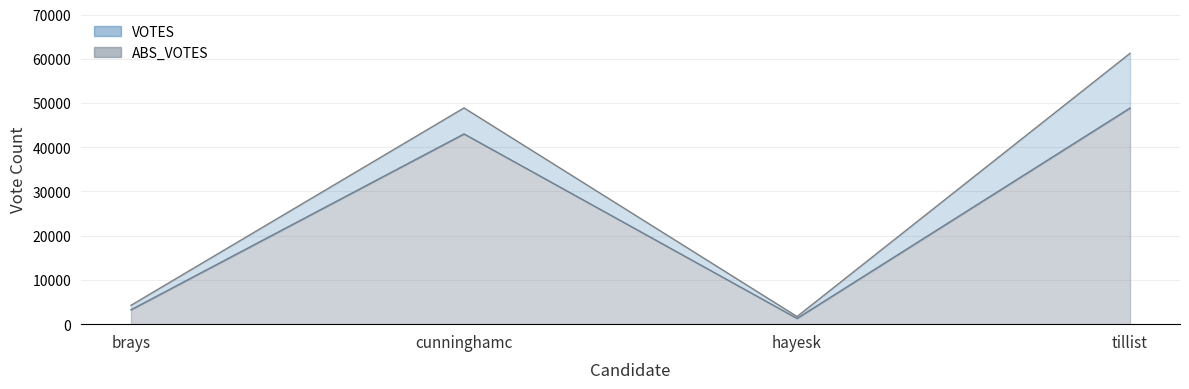

What is the label of the 1st point from the left?

brays